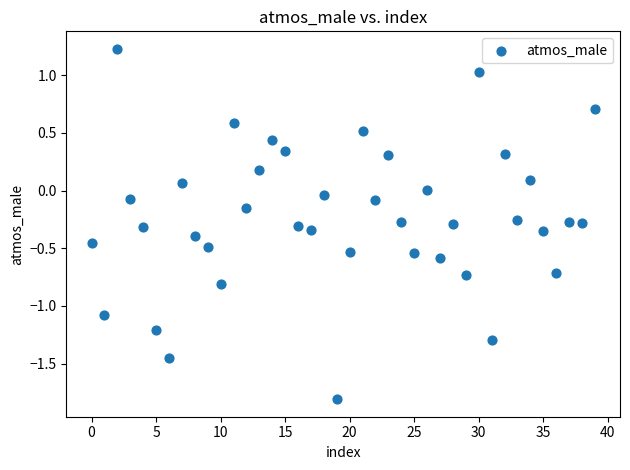

What is the range of Y values (max minus min)?

3.0